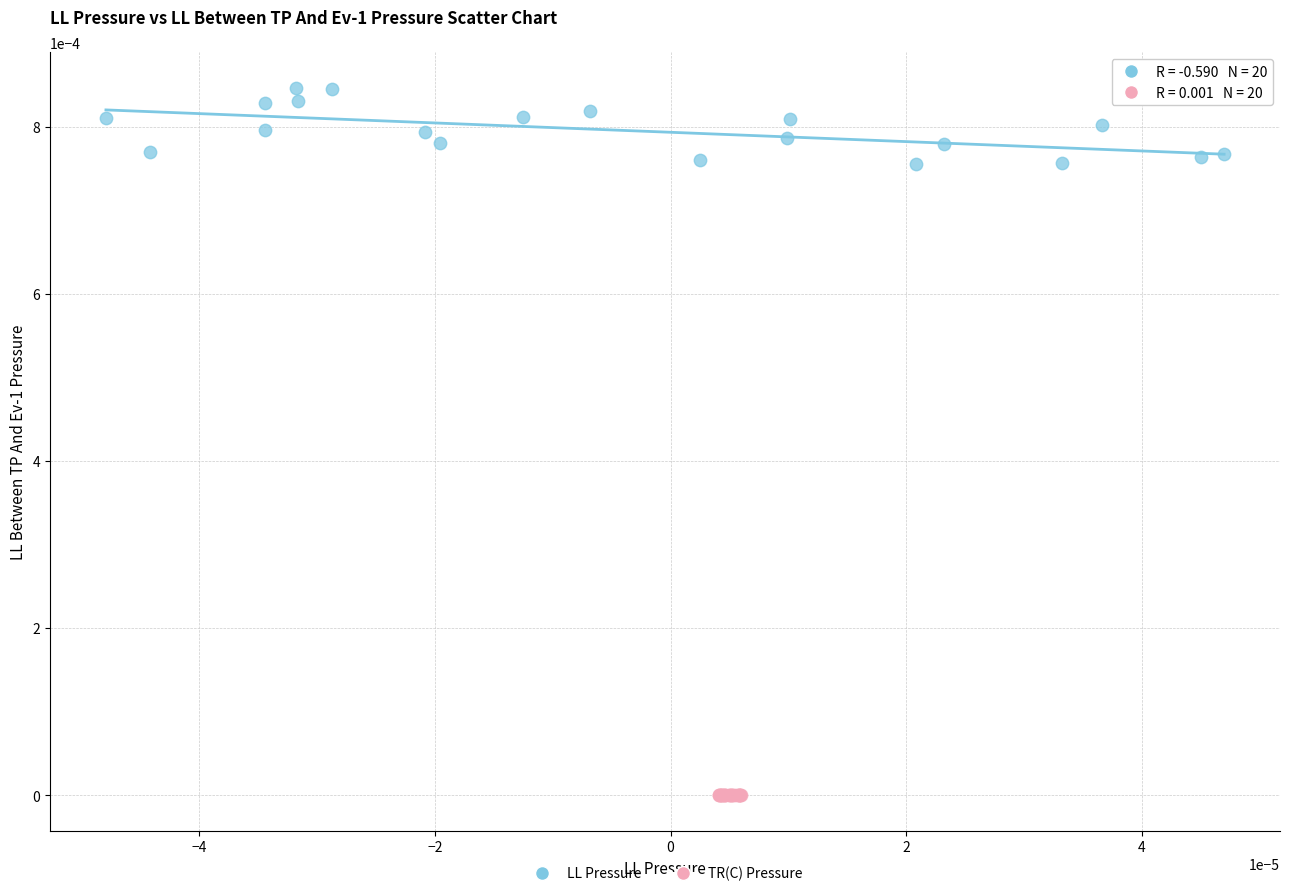

What are all the series names shown in the legend?

LL Pressure, TR(C) Pressure